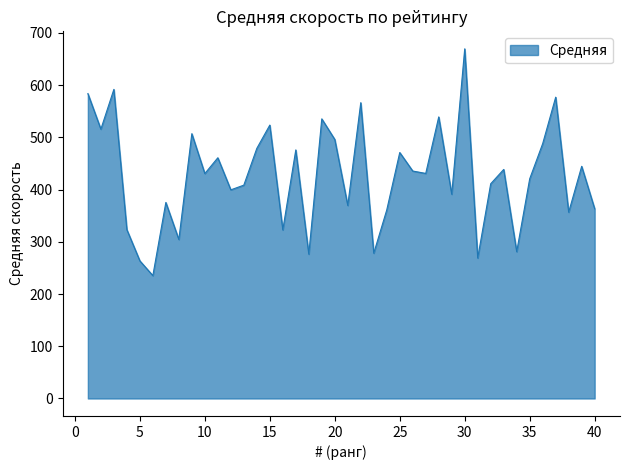

What is the difference between the maximum and minimum values?

434.2